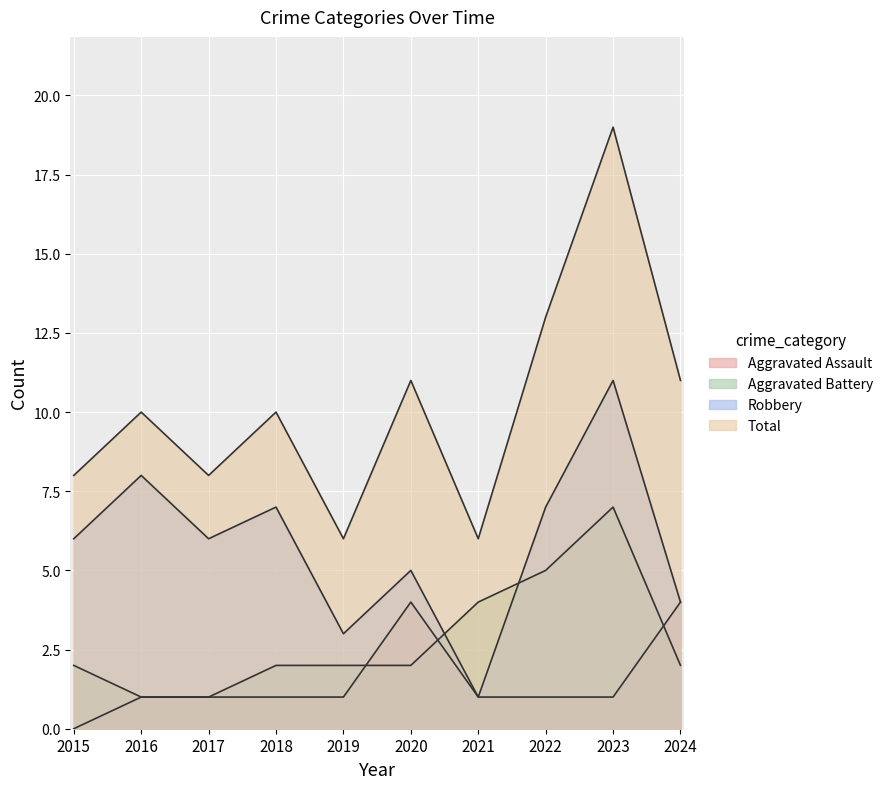

The Aggravated Assault series shows 4 at 2020. True or false?

True